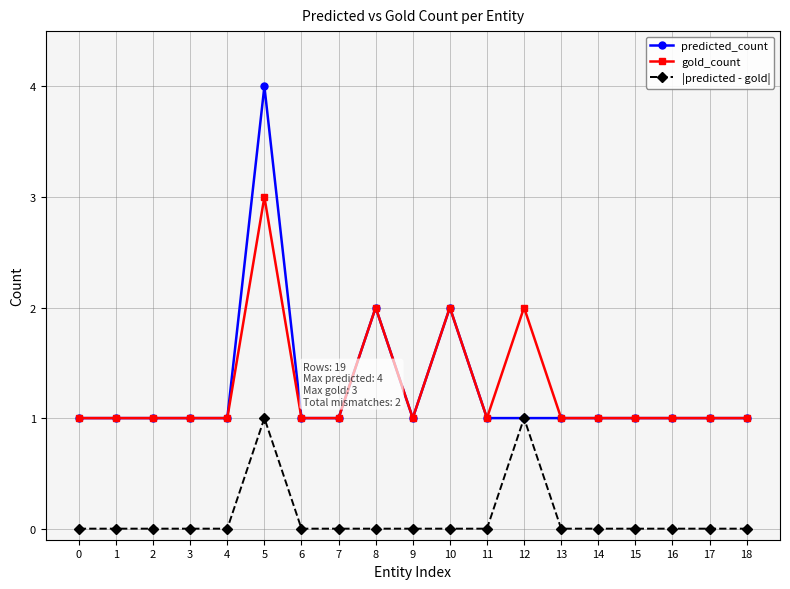

Which series has the widest spread of values?

predicted_count